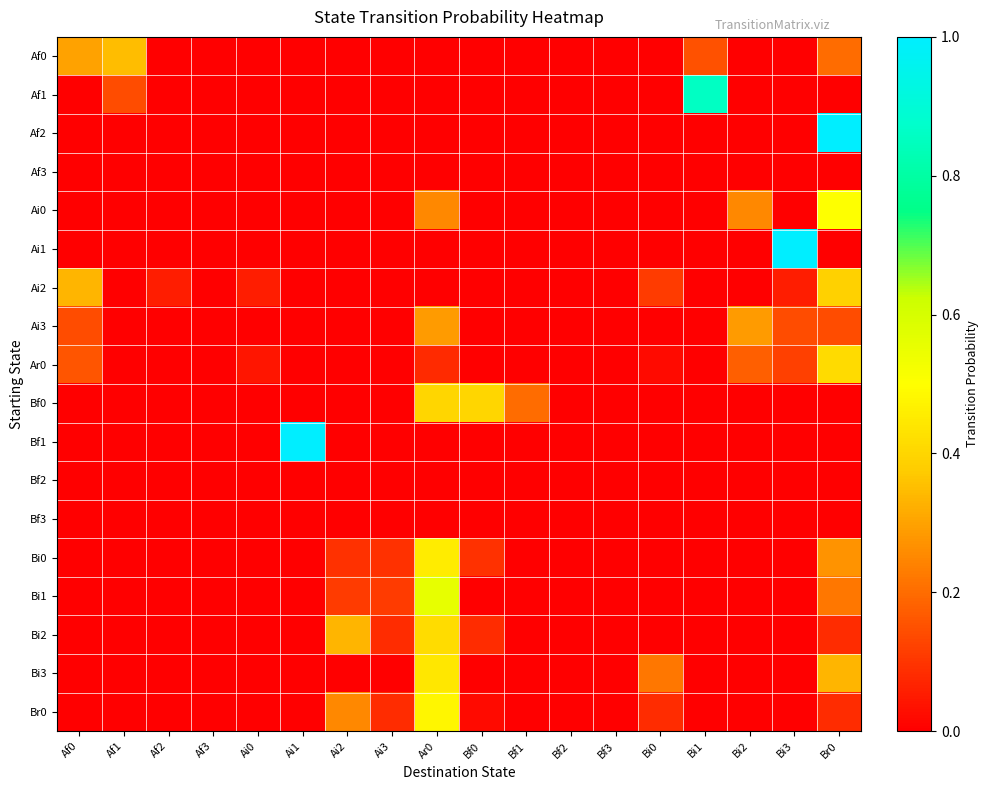

Which series changed the most between Af1 and Bi0?

Af0